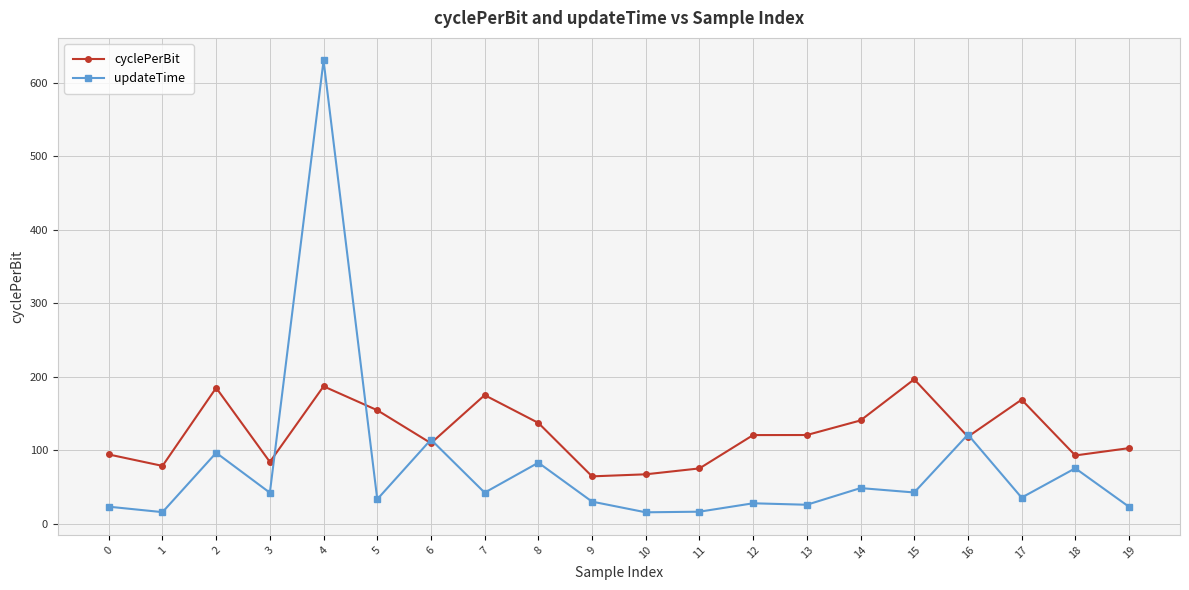

What is the minimum value for updateTime?

15.8